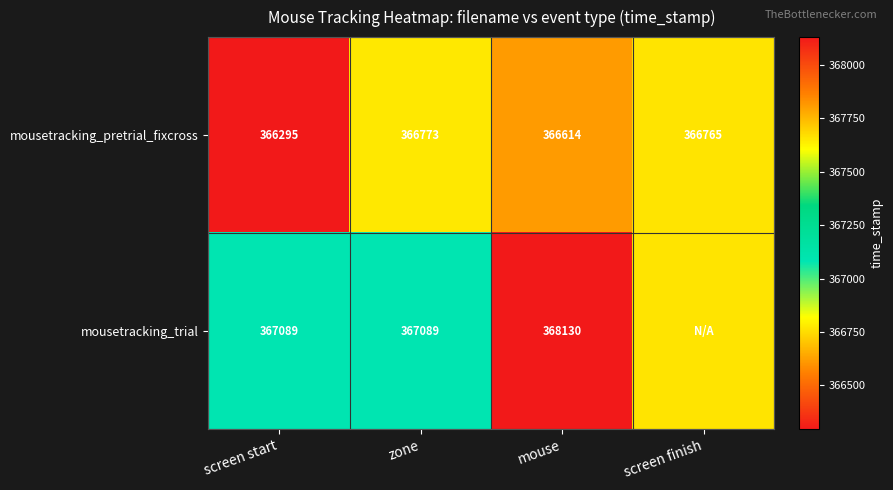

Between screen start and zone, which is larger?

zone